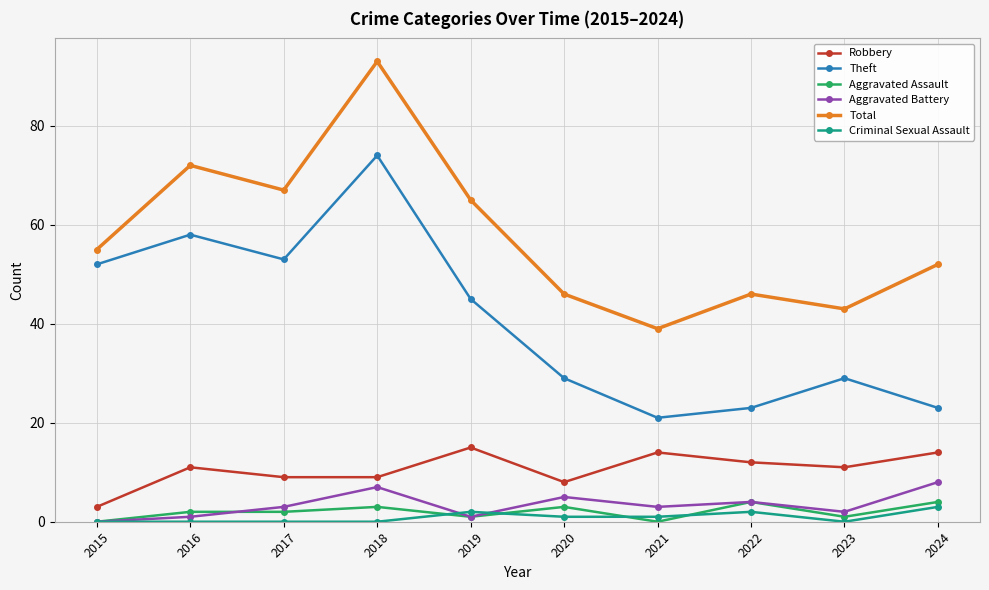

Reading left to right, list all the values displayed in this chart.

Robbery: 2015=3	2016=11	2017=9	2018=9	2019=15	2020=8	2021=14	2022=12	2023=11	2024=14
Theft: 2015=52	2016=58	2017=53	2018=74	2019=45	2020=29	2021=21	2022=23	2023=29	2024=23
Aggravated Assault: 2015=0	2016=2	2017=2	2018=3	2019=1	2020=3	2021=0	2022=4	2023=1	2024=4
Aggravated Battery: 2015=0	2016=1	2017=3	2018=7	2019=1	2020=5	2021=3	2022=4	2023=2	2024=8
Total: 2015=55	2016=72	2017=67	2018=93	2019=65	2020=46	2021=39	2022=46	2023=43	2024=52
Criminal Sexual Assault: 2015=0	2016=0	2017=0	2018=0	2019=2	2020=1	2021=1	2022=2	2023=0	2024=3